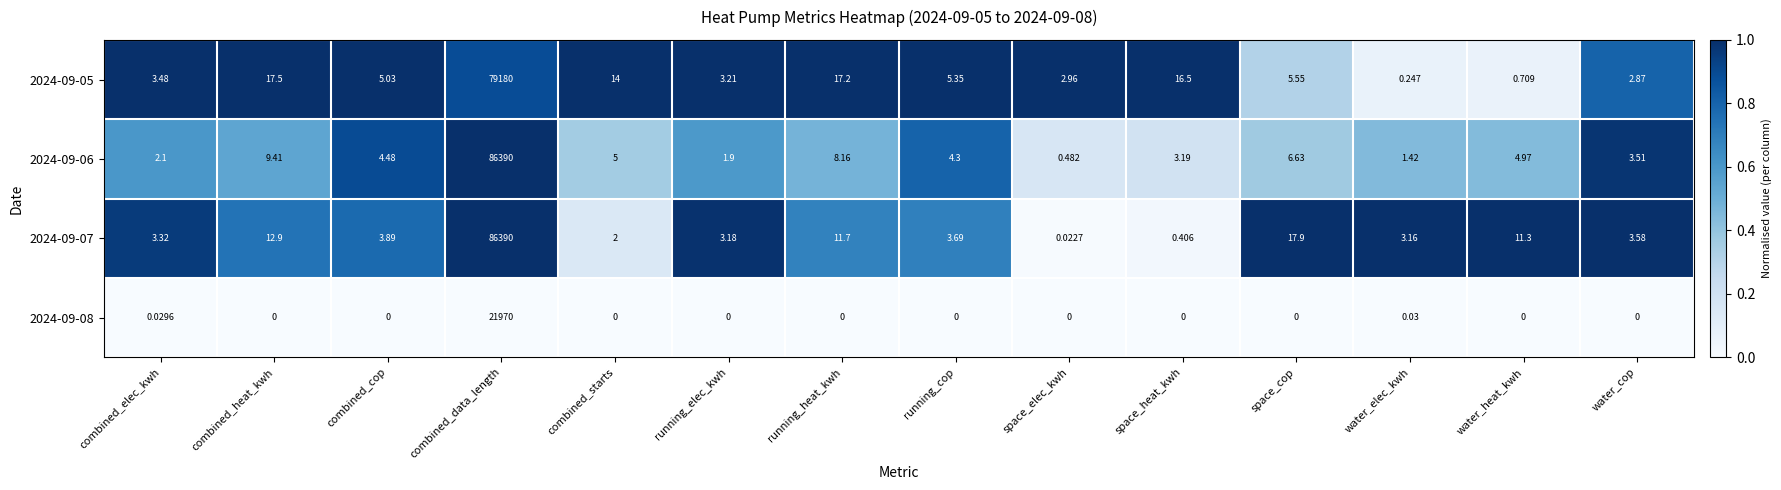

At which label is 2024-09-05 closest to 39590?

combined_heat_kwh